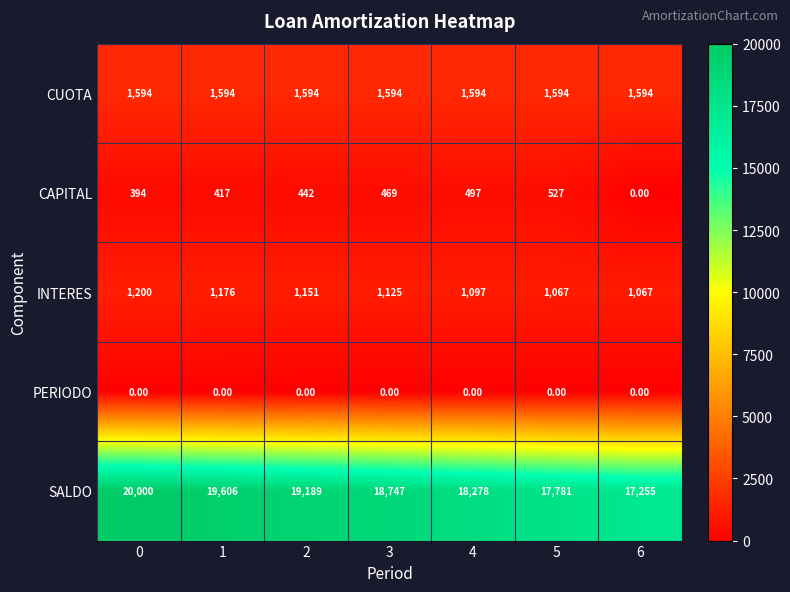

What is the spread (max minus min) of values at 5?

17781